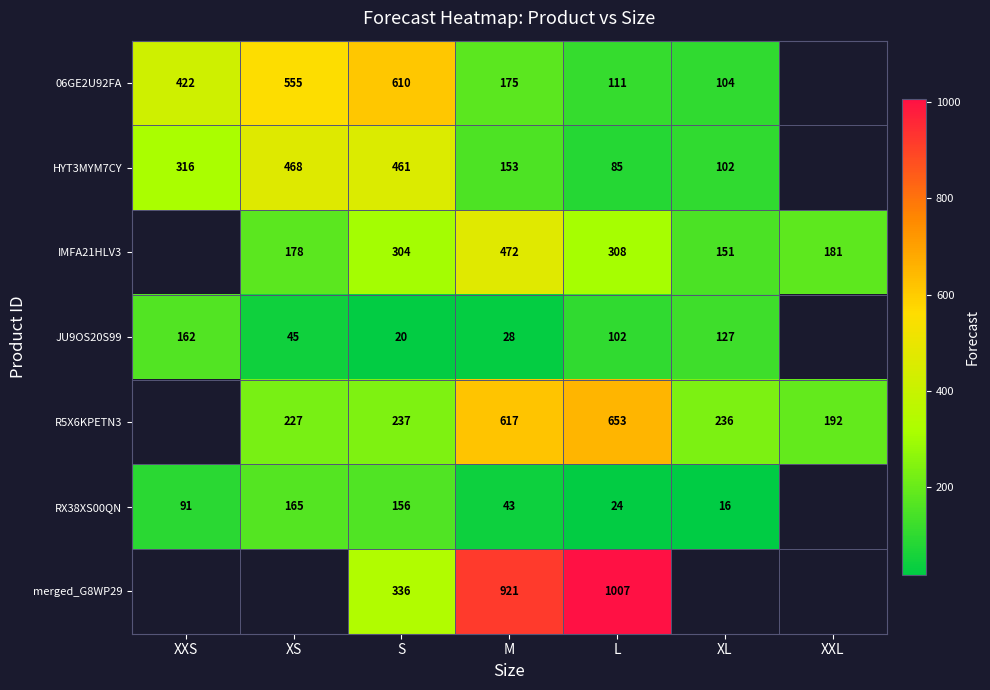

Is the value of IMFA21HLV3 at L greater than the value of JU9OS20S99 at XS?

Yes